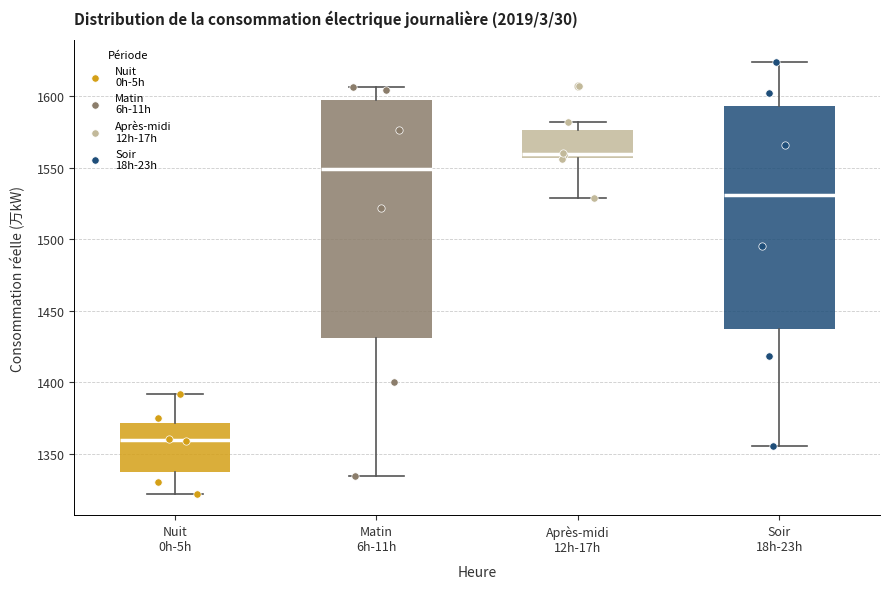

Reading left to right, read every box against the y-axis: the position of its median line, the range the box covers, and the ends of its whiskers. The values are not printed on the chart, so give them approximately, as read against the axis.

Nuit 0h-5h: median 1360, box 1335 to 1370, whiskers 1320 to 1390
Matin 6h-11h: median 1550, box 1430 to 1595, whiskers 1335 to 1605
Après-midi 12h-17h: median 1560, box 1555 to 1575, whiskers 1530 to 1580
Soir 18h-23h: median 1530, box 1435 to 1595, whiskers 1355 to 1625